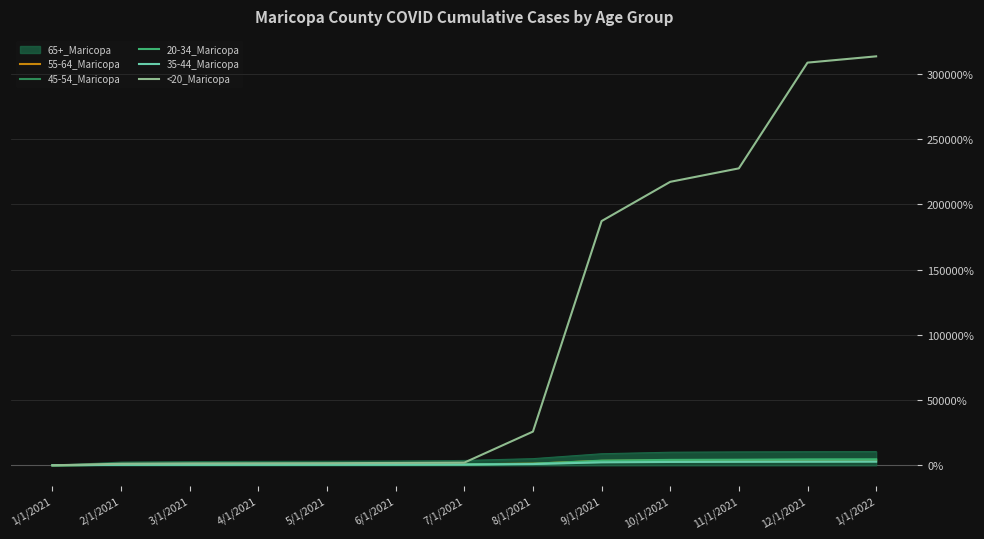

Which label corresponds to the largest value in the chart?

1/1/2022